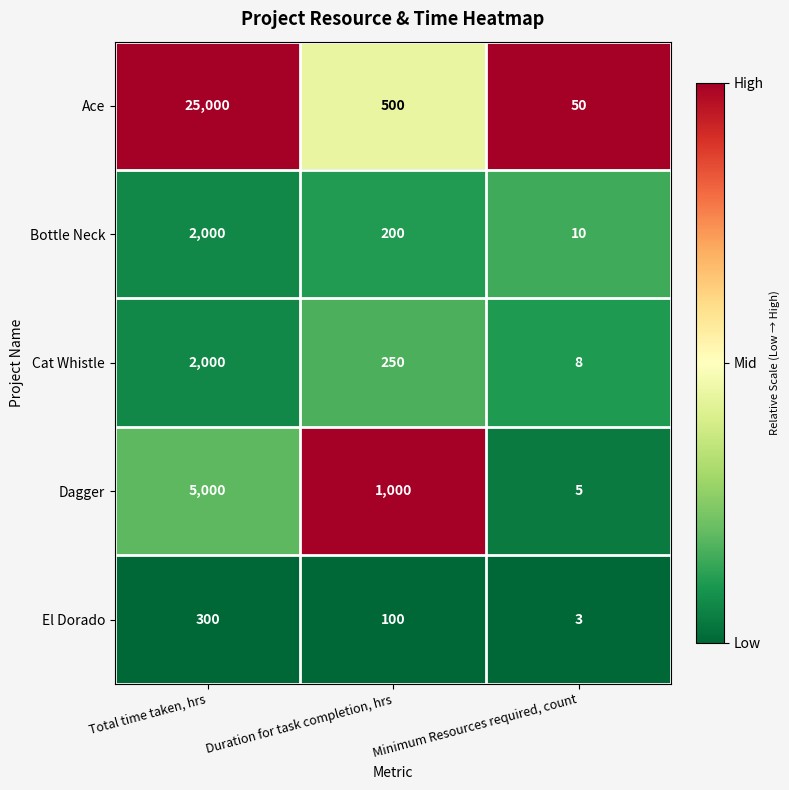

Reading left to right, what are all the values shown in this chart?

Ace: 25000	500	50
Bottle Neck: 2000	200	10
Cat Whistle: 2000	250	8
Dagger: 5000	1000	5
El Dorado: 300	100	3